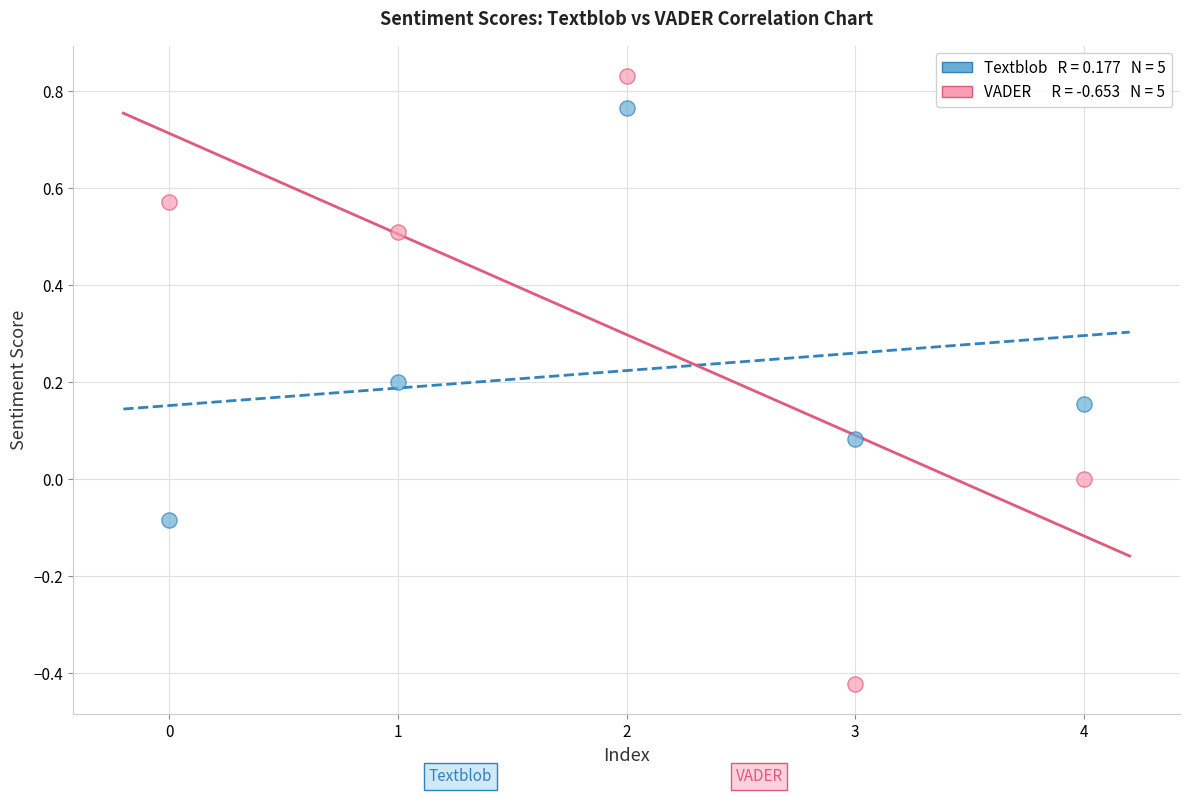

Across all data points, what is the average Y value?

0.3